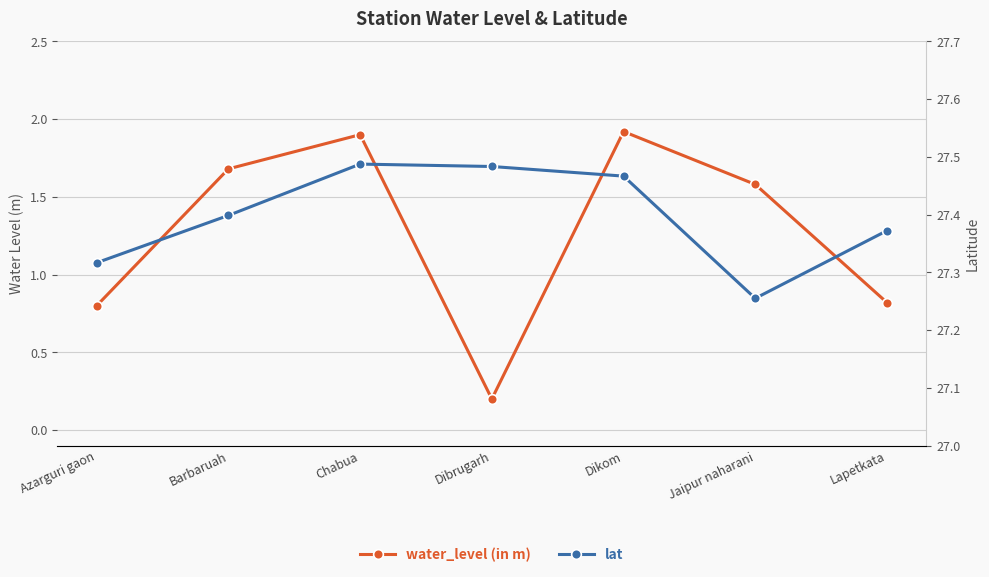

What is the difference between the water_level (in m) values at Jaipur naharani and Azarguri gaon?

0.8